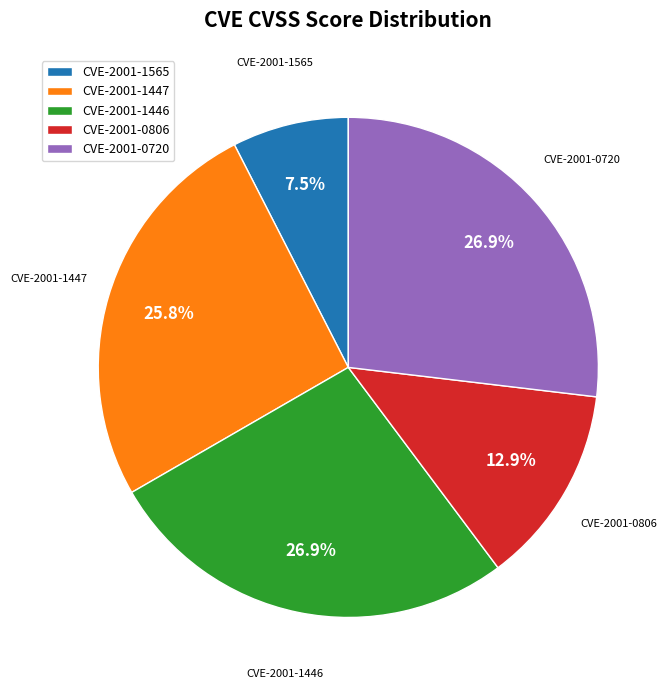

What is the smallest slice in the pie chart?

CVE-2001-1565